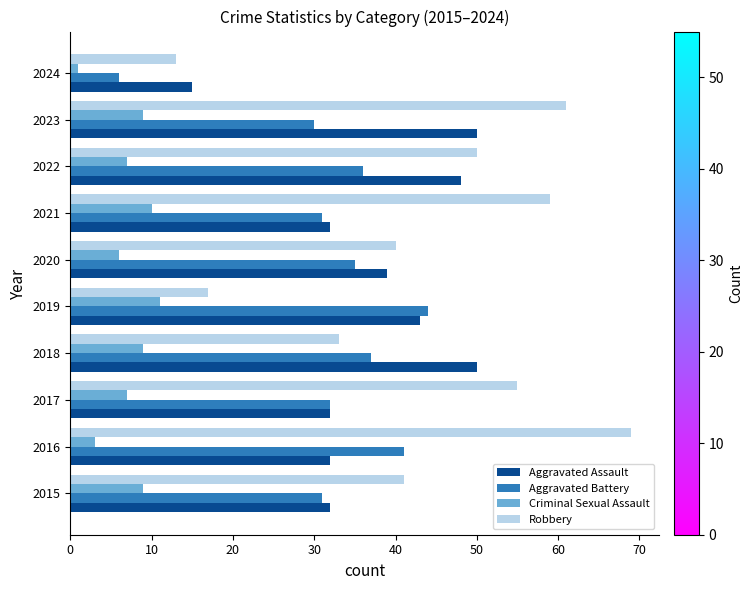

Which series changed the most between 2016 and 2023?

Aggravated Assault